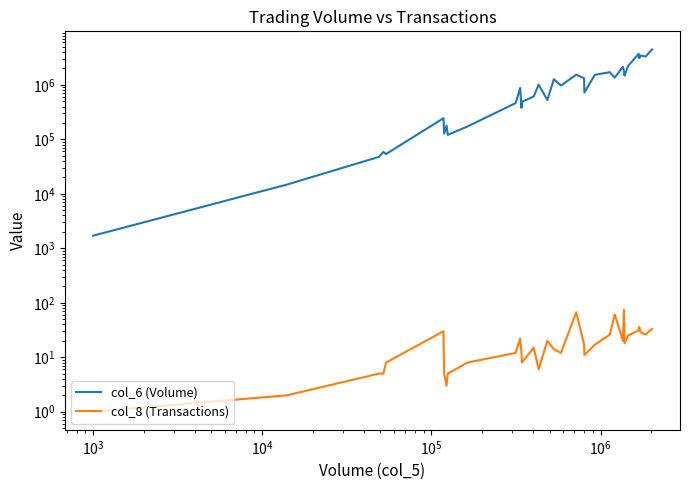

List the series in order of their overall mean, lowest first.

col_8 (Transactions), col_6 (Volume)